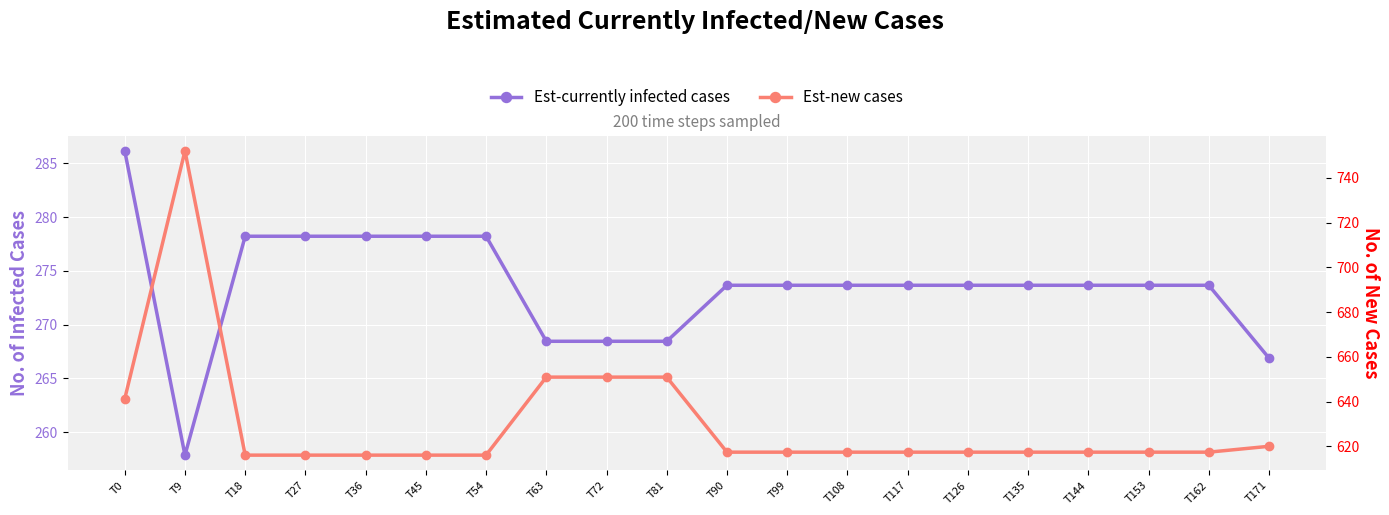

Which series has the largest range (max minus min)?

Est-new cases